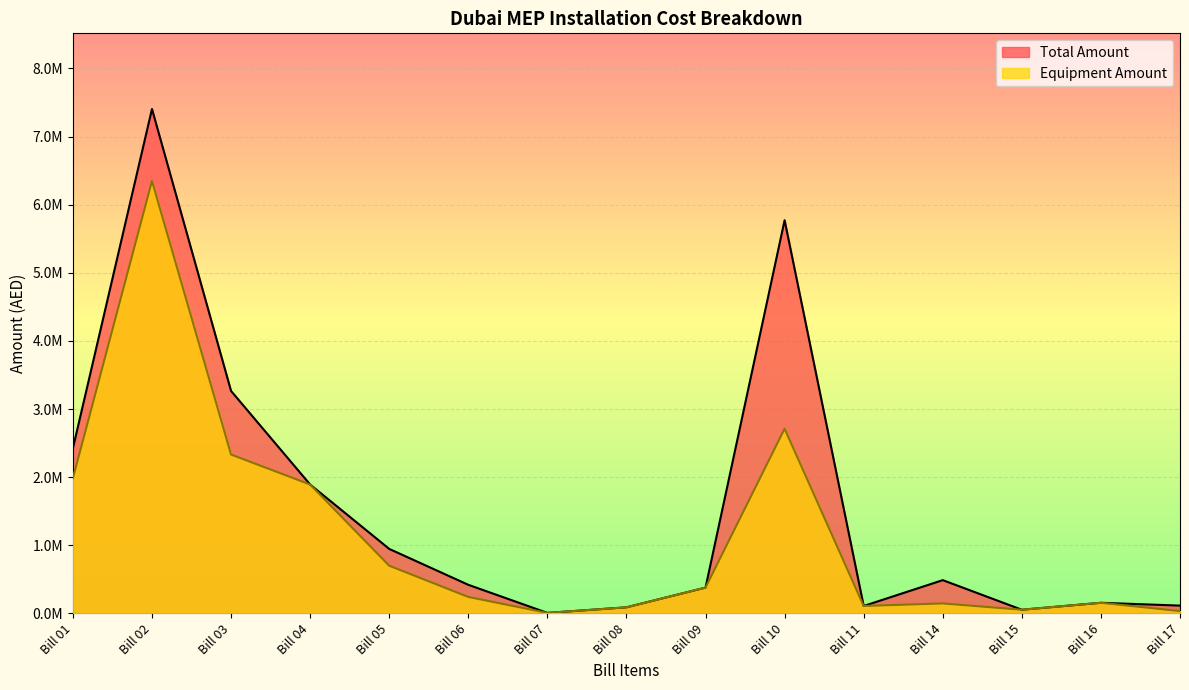

True or false: Total Amount and Equipment Amount intersect in this chart.

False